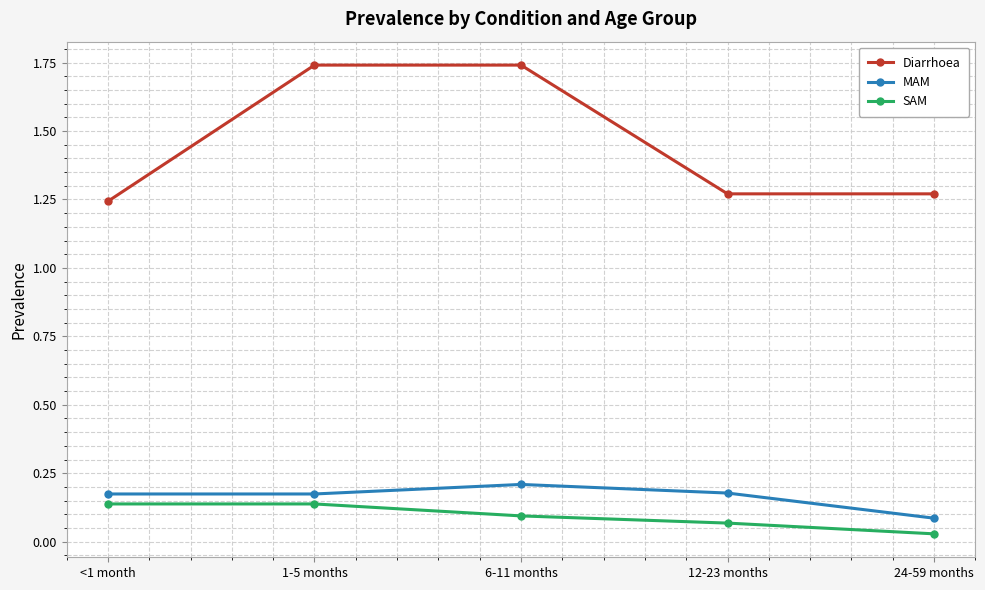

Rank the series at 6-11 months from highest to lowest value.

Diarrhoea, MAM, SAM